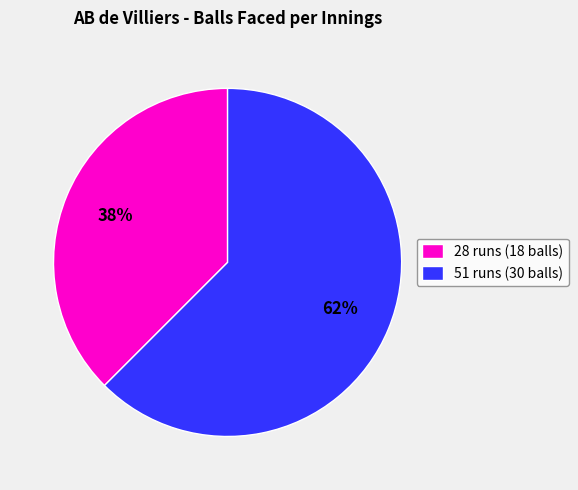

Count the number of slices in the pie.

2